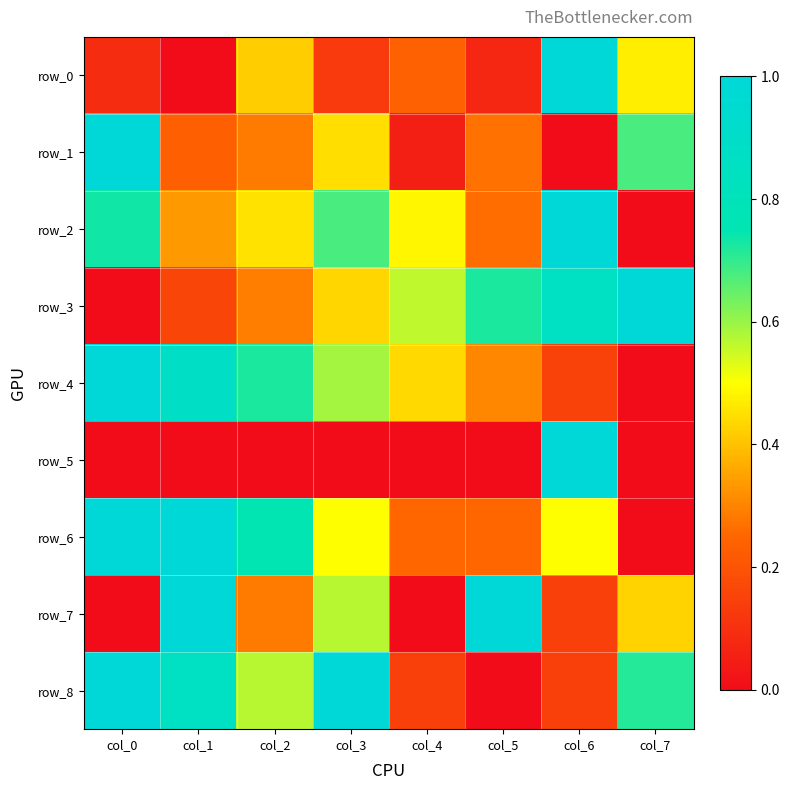

Rank the categories by row_5 value from lowest to highest.

col_7, col_5, col_4, col_3, col_2, col_1, col_0, col_6